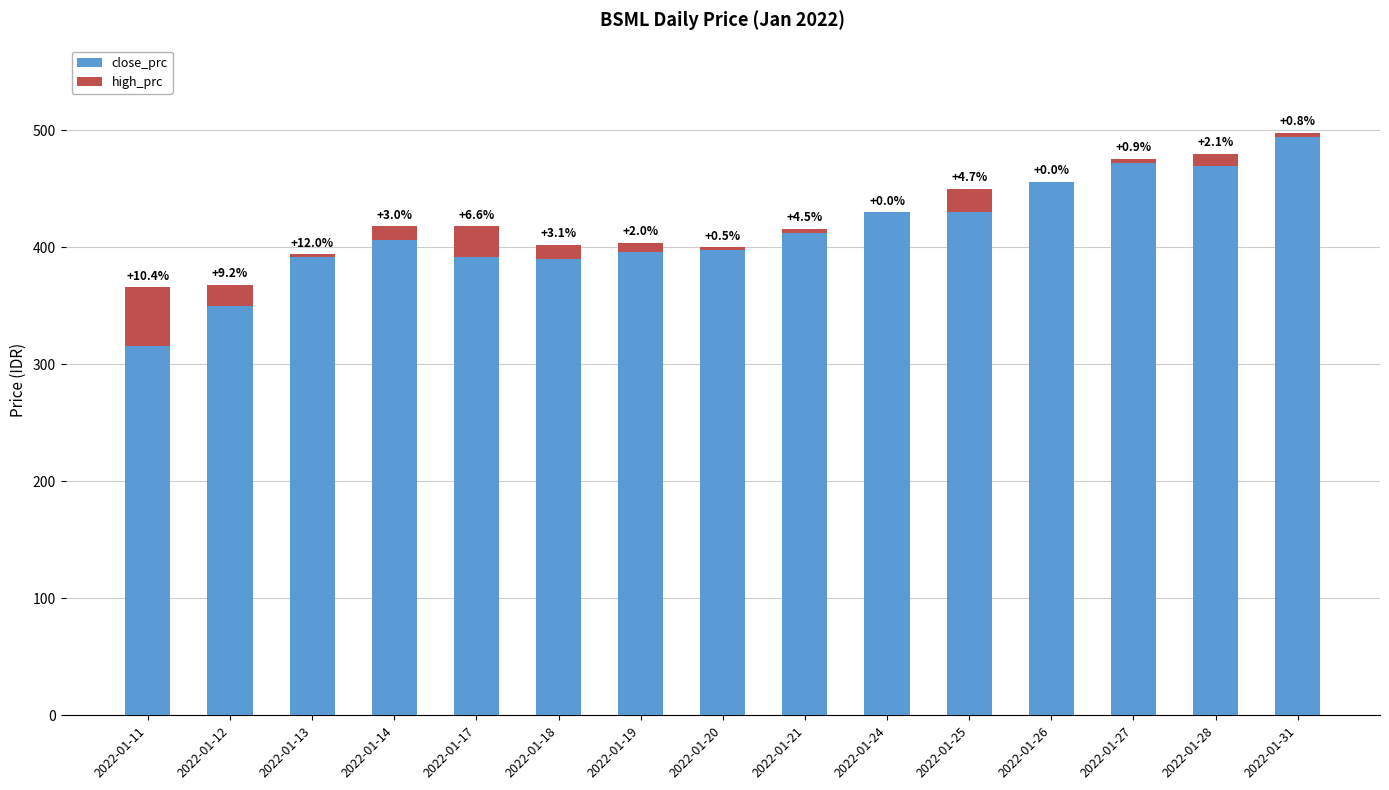

Are the bars horizontal?

No